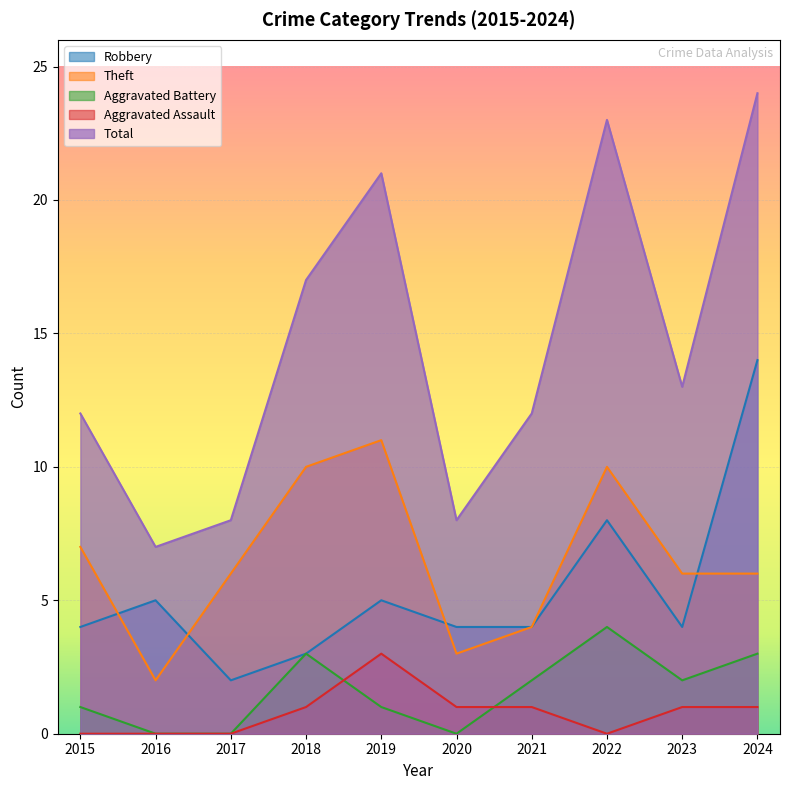

How many categories are shown in the chart?

10